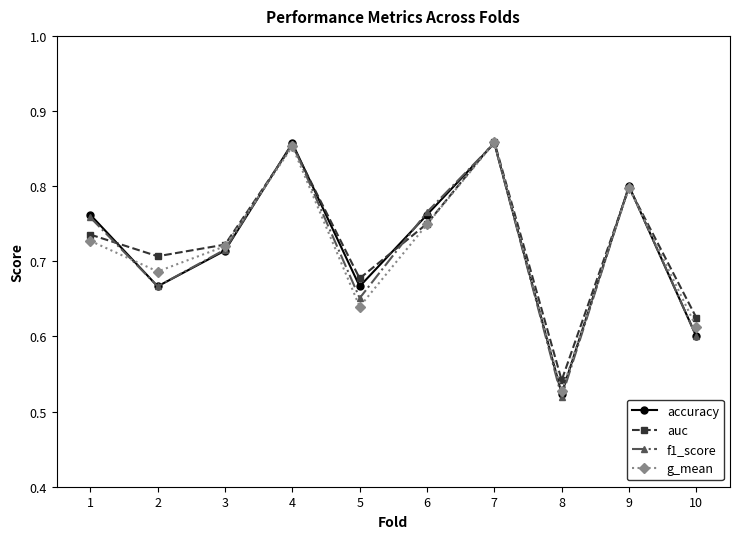

What is the sum of all accuracy values?

7.2